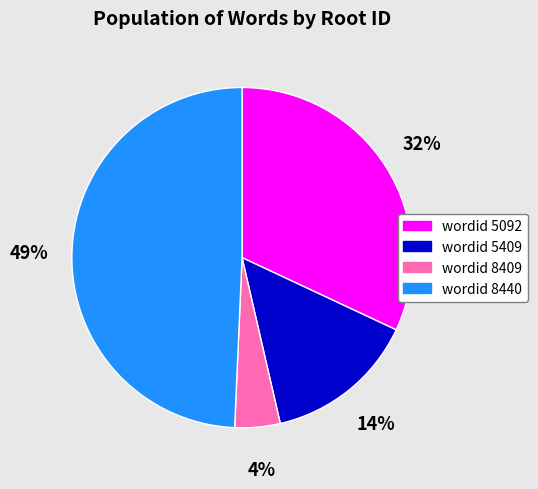

To the nearest percent, what is the average slice percentage?

25%